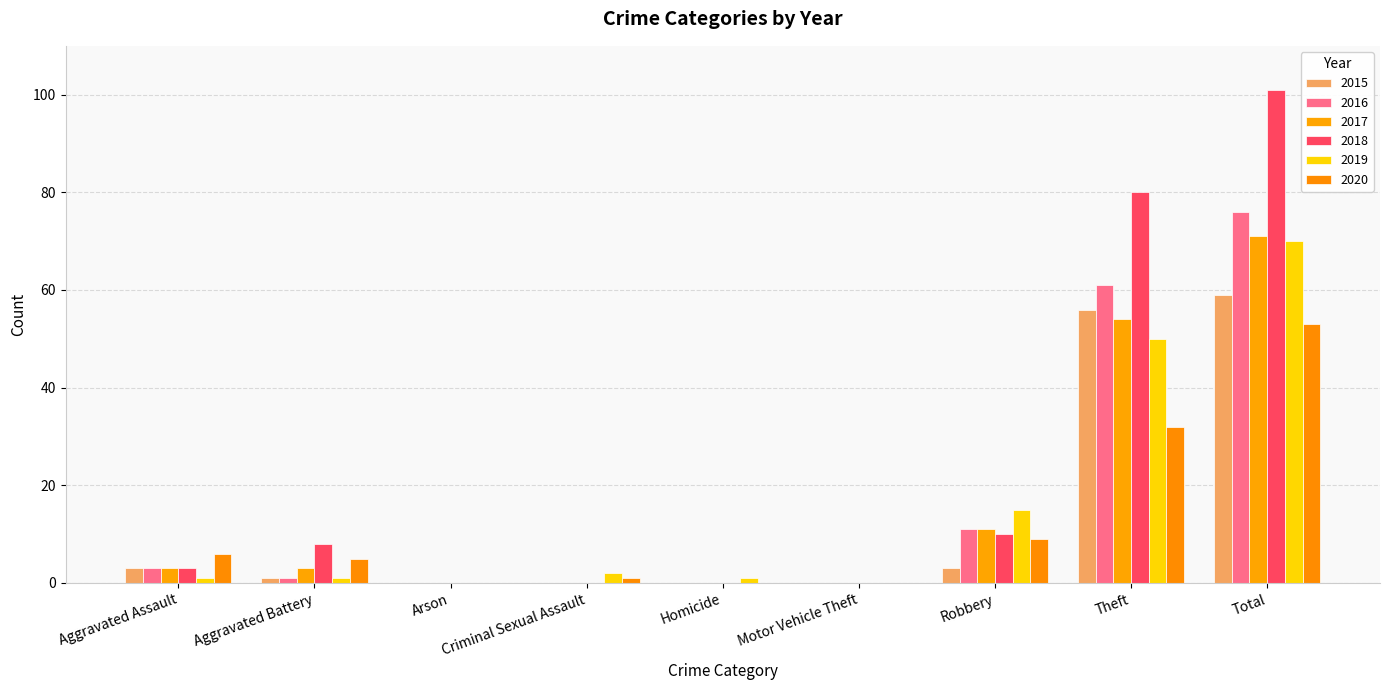

What is the difference between the maximum and minimum values in the 2020 series?

53